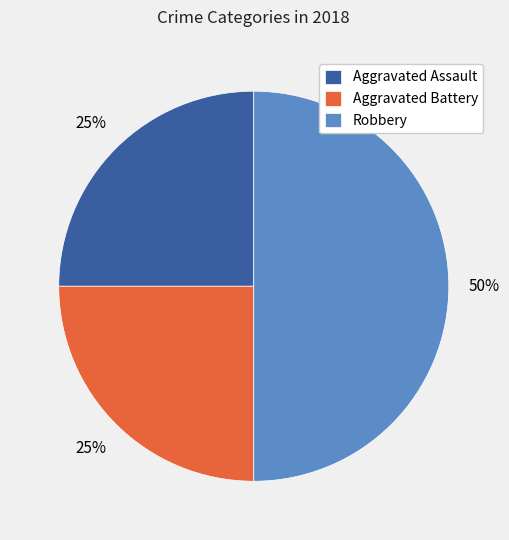

Combined, do Aggravated Assault and Robbery account for over 50%?

Yes